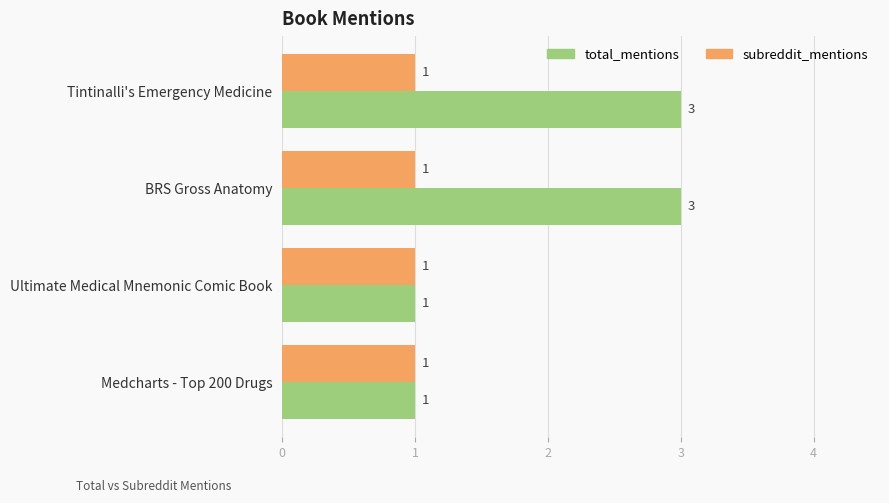

Which series has the widest spread of values?

total_mentions